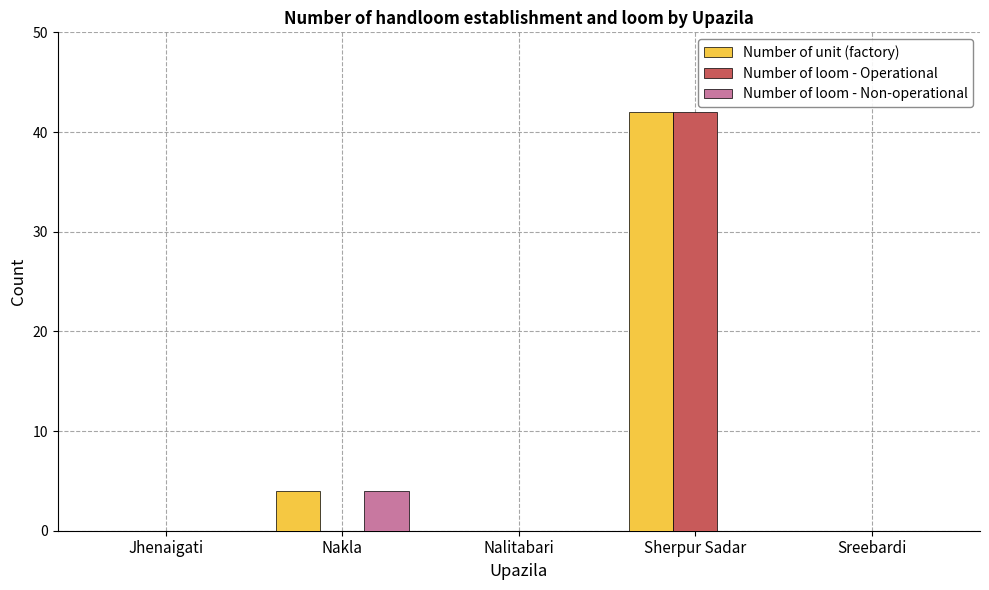

True or false: Number of unit (factory) has a value of 0 at Jhenaigati.

True